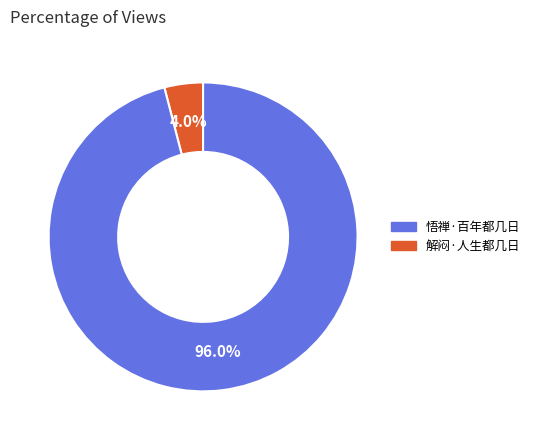

Is there a majority slice in this chart?

Yes